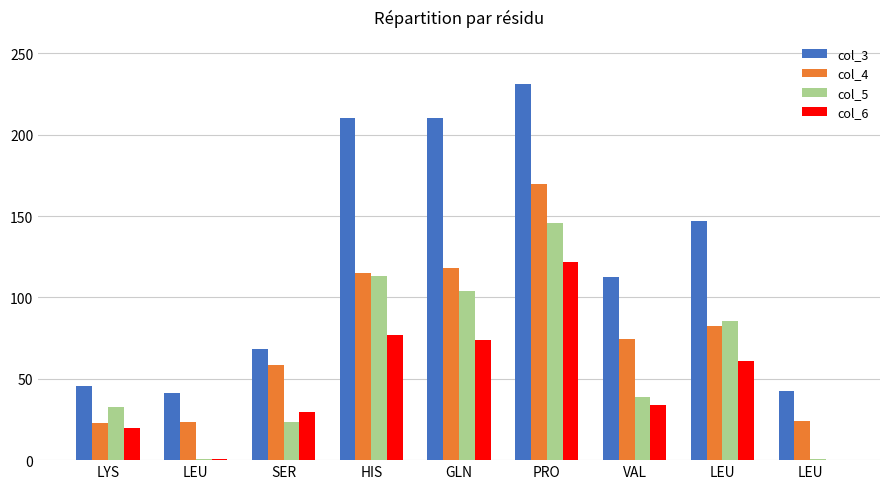

At how many categories does at least one series exceed 64?

6